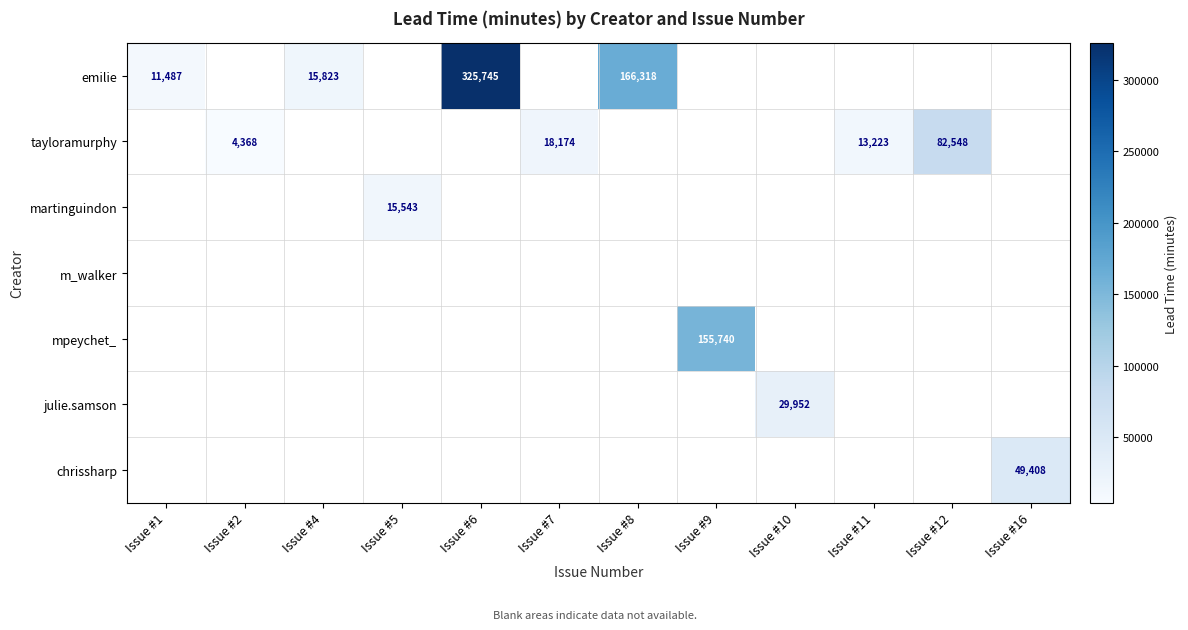

The value of tayloramurphy at Issue #2 is 2949. True or false?

False